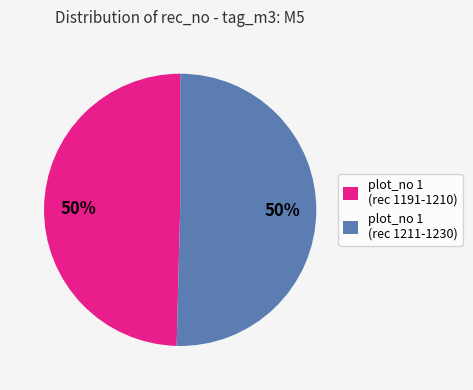

What is the ratio of the value at plot_no 1 (rec 1191-1210) to the value at plot_no 1 (rec 1211-1230)?

1.0